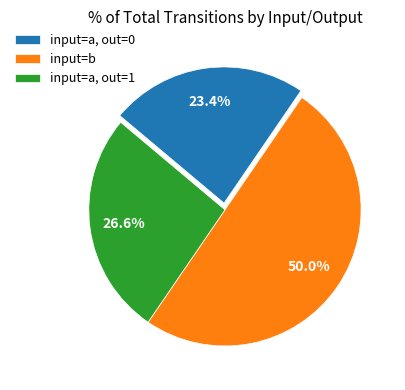

Rank the categories by value from lowest to highest.

input=a, out=0, input=a, out=1, input=b